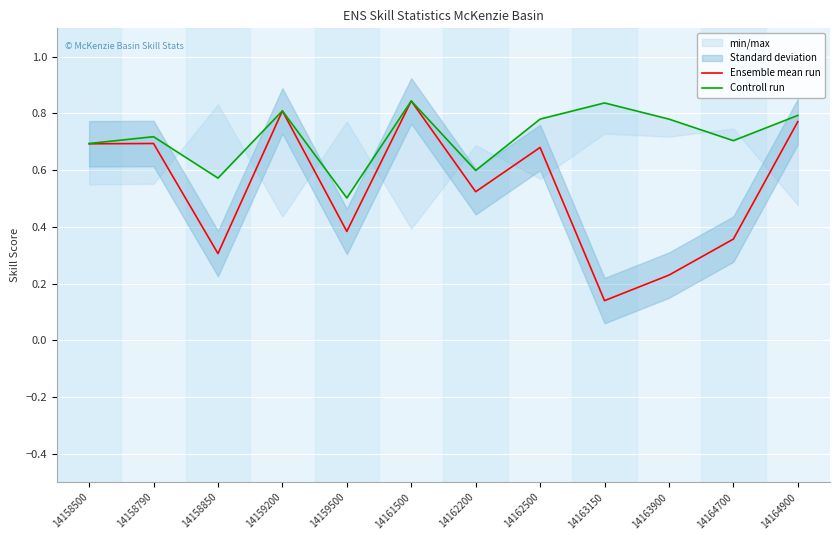

What is the greatest value displayed?

0.8